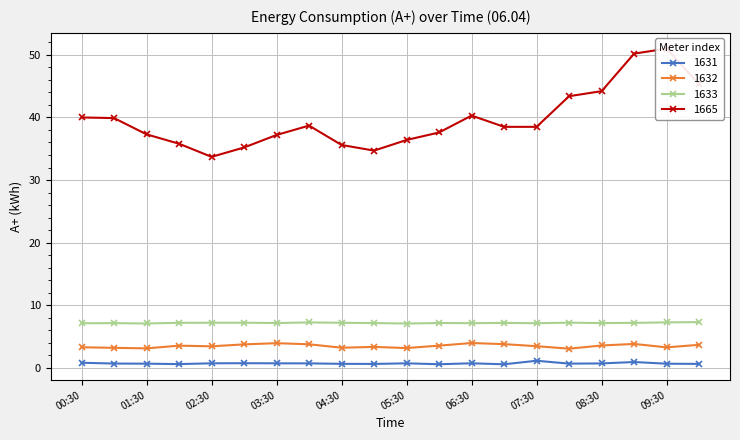

Reading left to right, list all the values displayed in this chart.

1631: 0.8	0.7	0.6	0.6	0.7	0.7	0.7	0.7	0.6	0.6	0.7	0.6	0.7	0.5	1.1	0.6	0.7	0.9	0.6	0.6
1632: 3.3	3.2	3.1	3.5	3.4	3.7	3.9	3.7	3.2	3.3	3.1	3.5	3.9	3.8	3.4	3.0	3.5	3.8	3.2	3.7
1633: 7.1	7.1	7.1	7.2	7.2	7.2	7.1	7.2	7.2	7.1	7.1	7.1	7.1	7.2	7.1	7.2	7.1	7.2	7.2	7.3
1665: 40.0	39.9	37.3	35.8	33.7	35.2	37.2	38.7	35.6	34.7	36.4	37.6	40.3	38.5	38.5	43.4	44.2	50.2	51.0	45.3